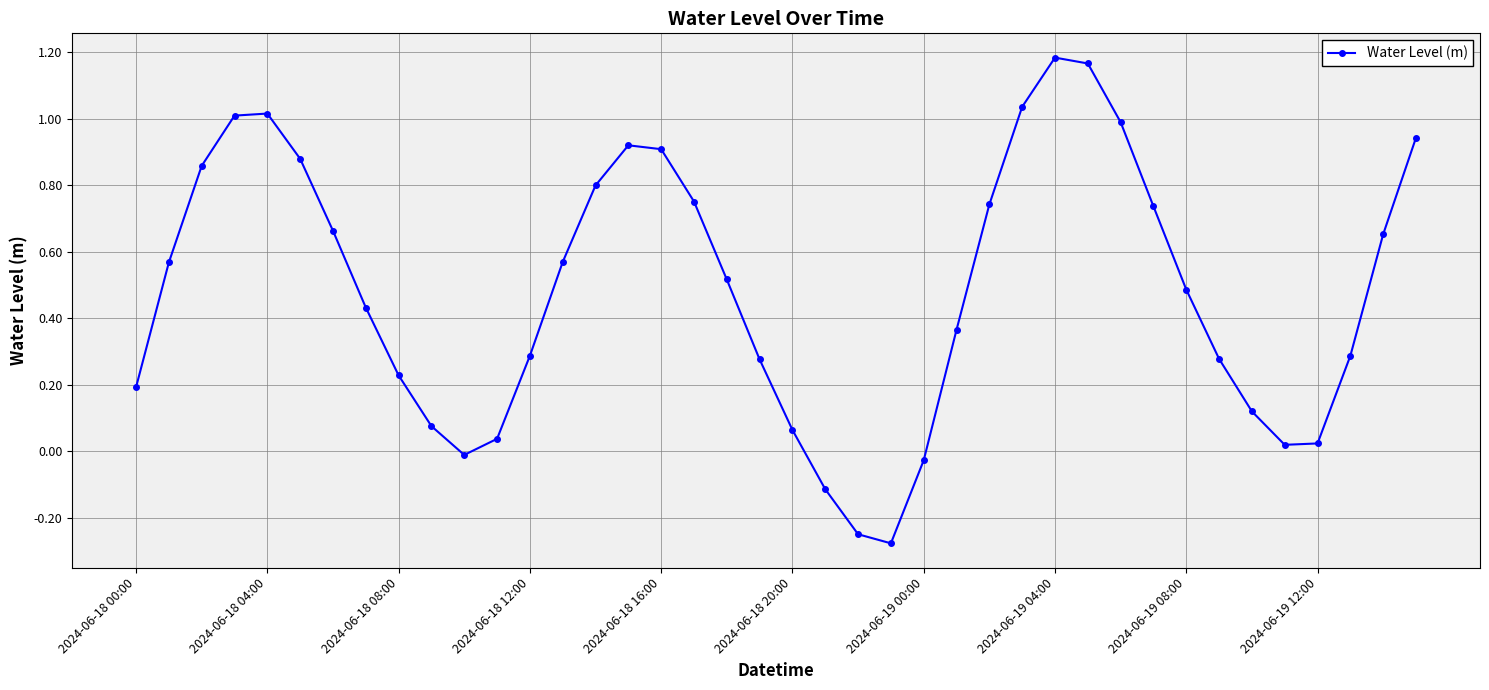

How many points are higher than both their immediate neighbors (excluding endpoints)?

3